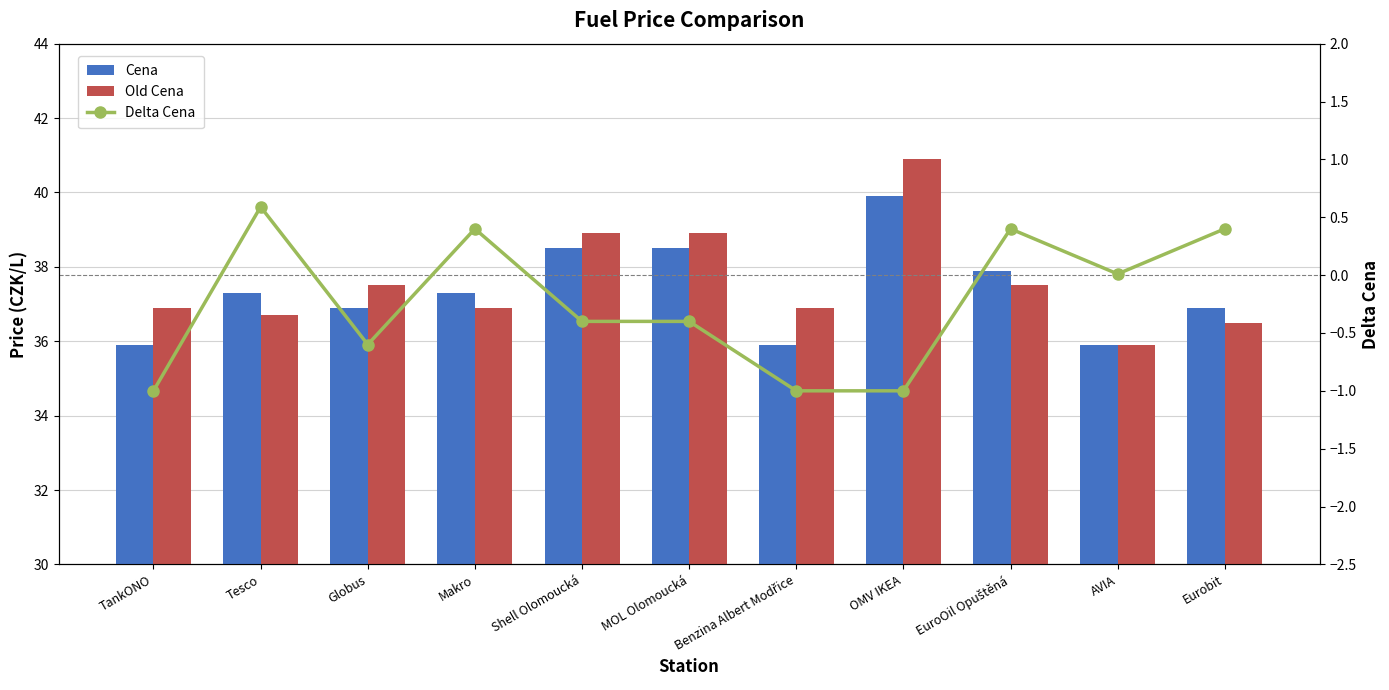

What is the maximum value for Delta Cena?

0.6